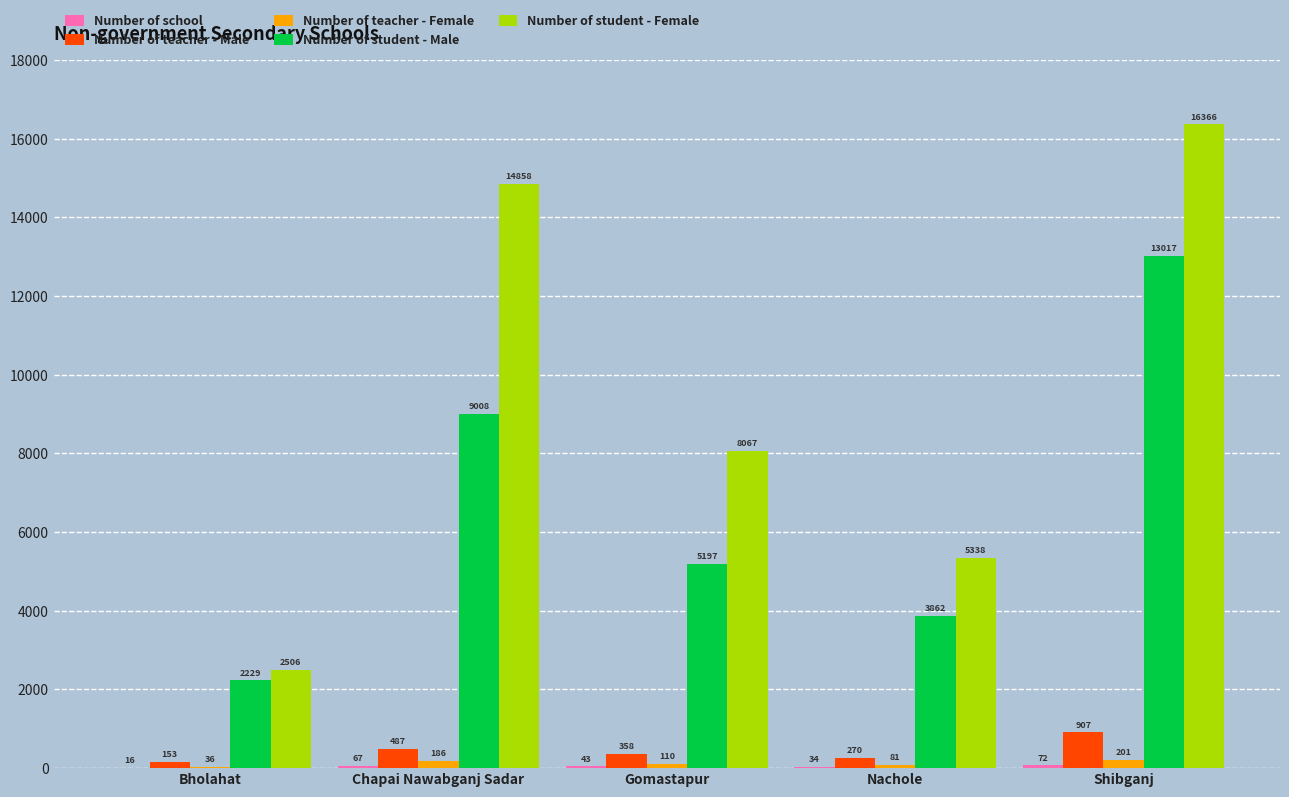

What is the approximate value of Number of student - Female at Chapai Nawabganj Sadar?

14858